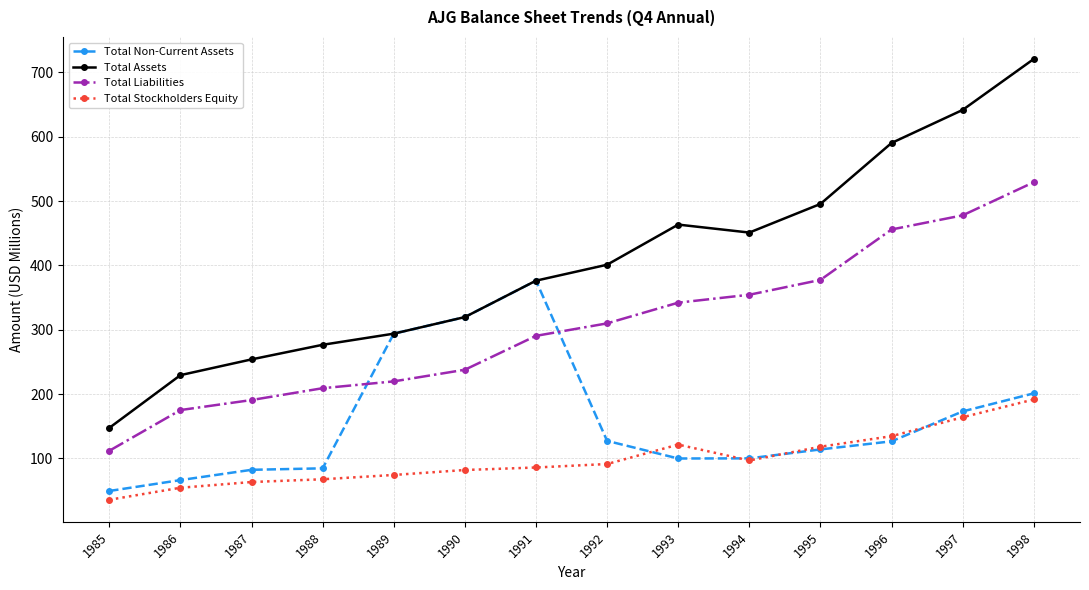

At 1997, list the series in order from smallest to largest.

Total Stockholders Equity, Total Non-Current Assets, Total Liabilities, Total Assets